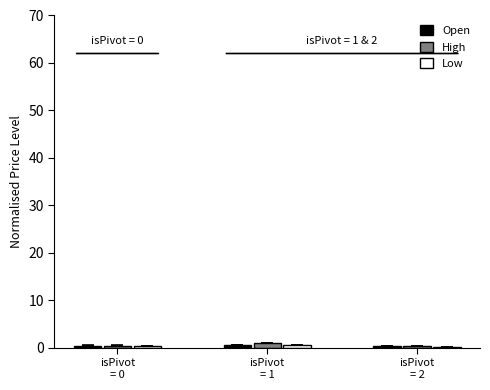

How many bars are there in each group?

3